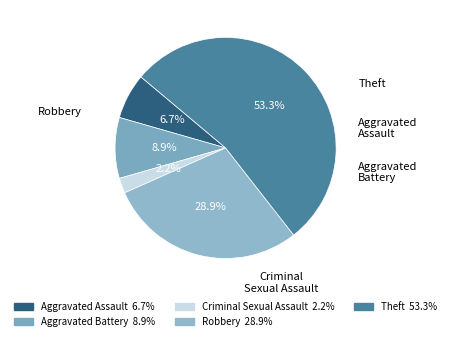

How many slices are in this pie chart?

5